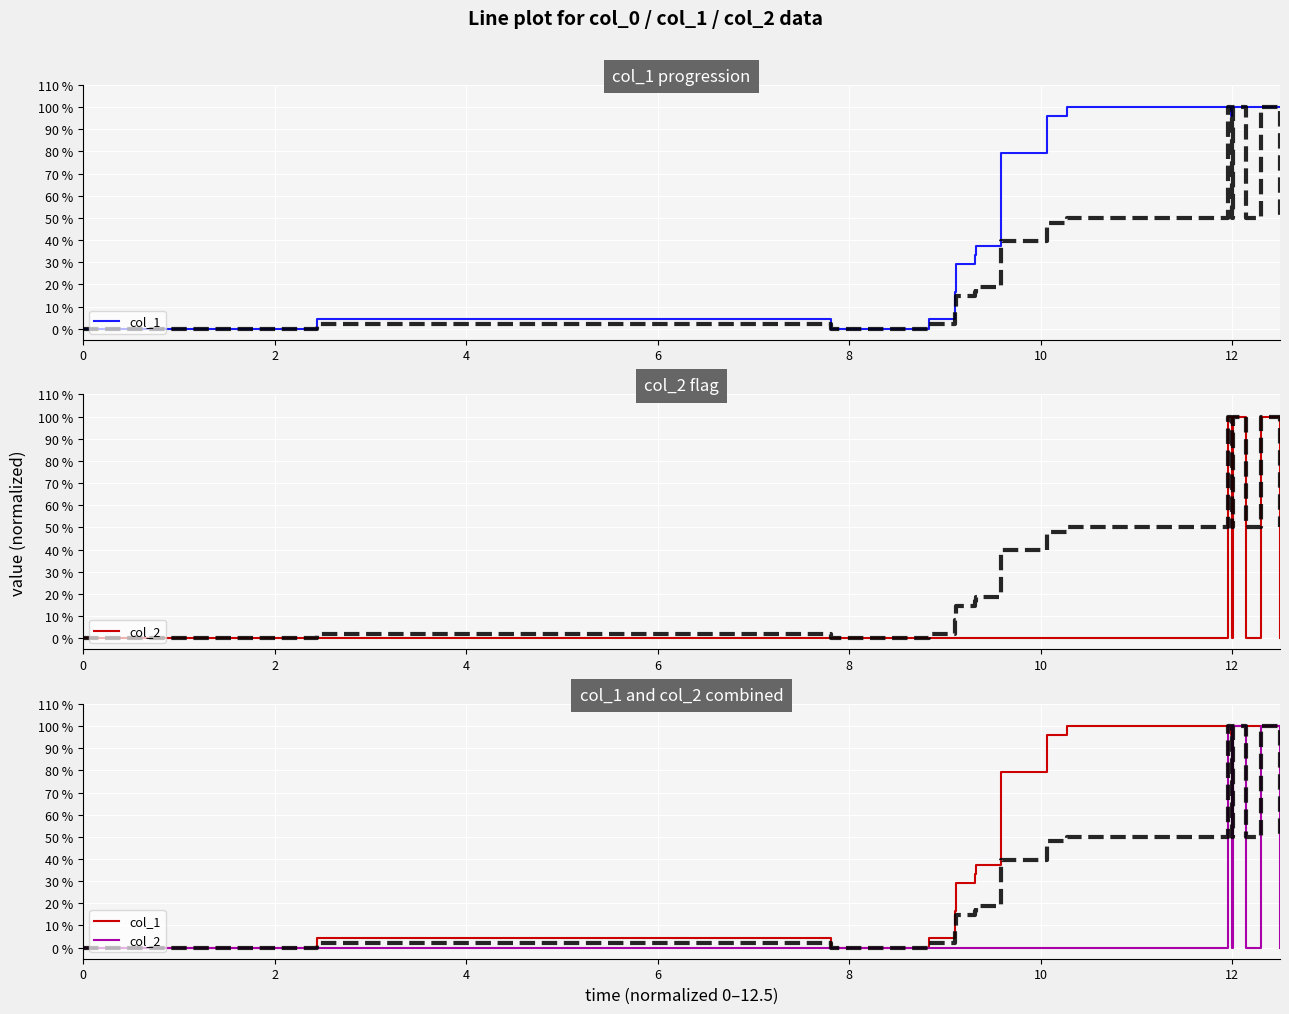

How many values in the col_1 series exceed 0?

21